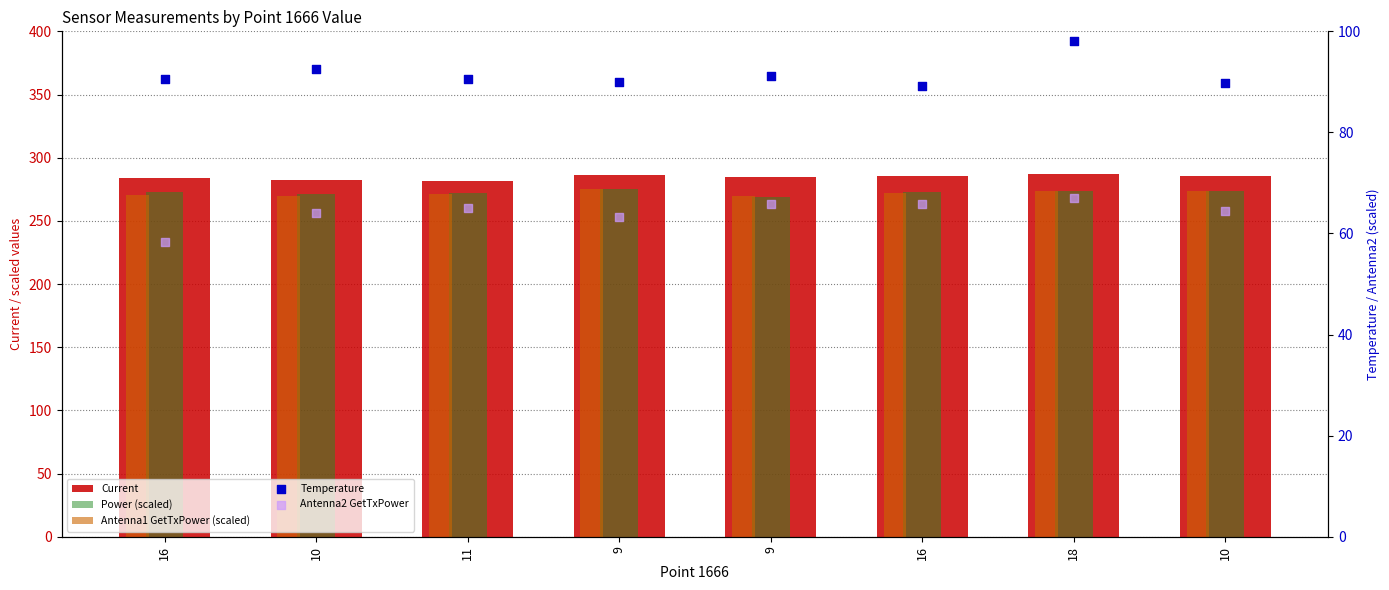

Is the value of Power (scaled) at 11 greater than the value of Antenna2 GetTxPower at 10?

Yes